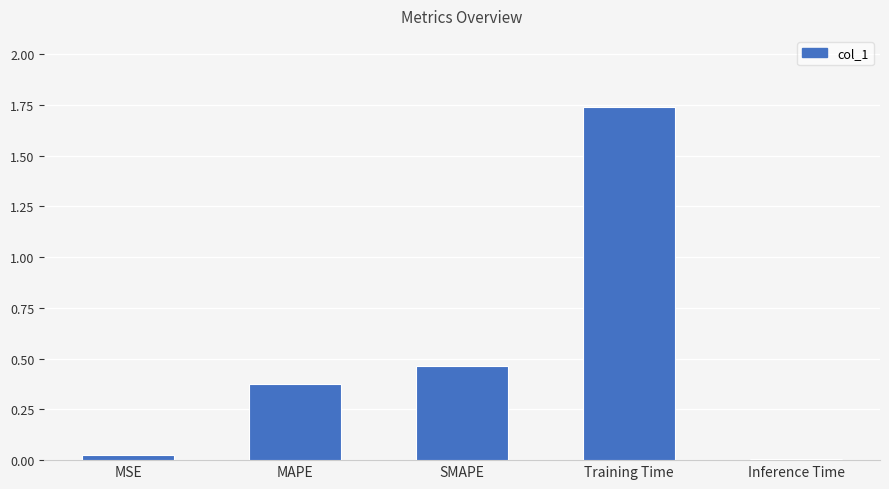

Which has a higher value, MAPE or MSE?

MAPE